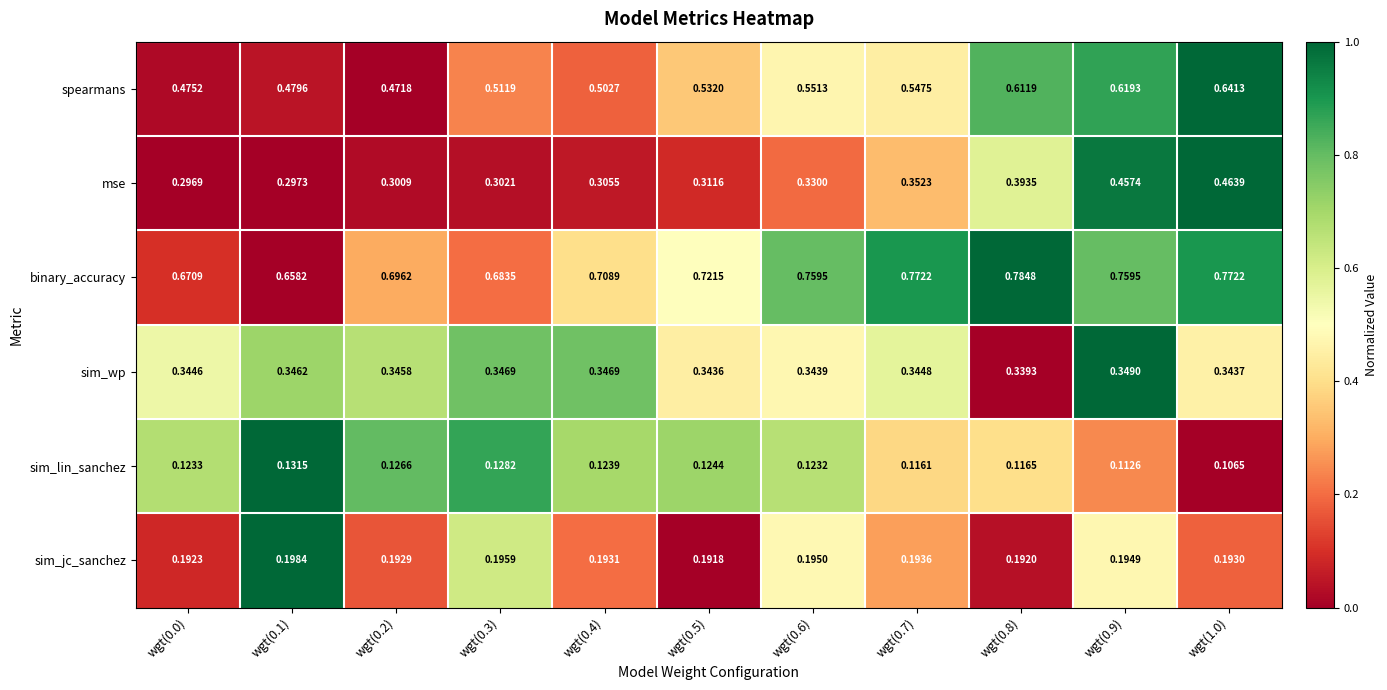

Which series has the largest total across all categories?

binary_accuracy